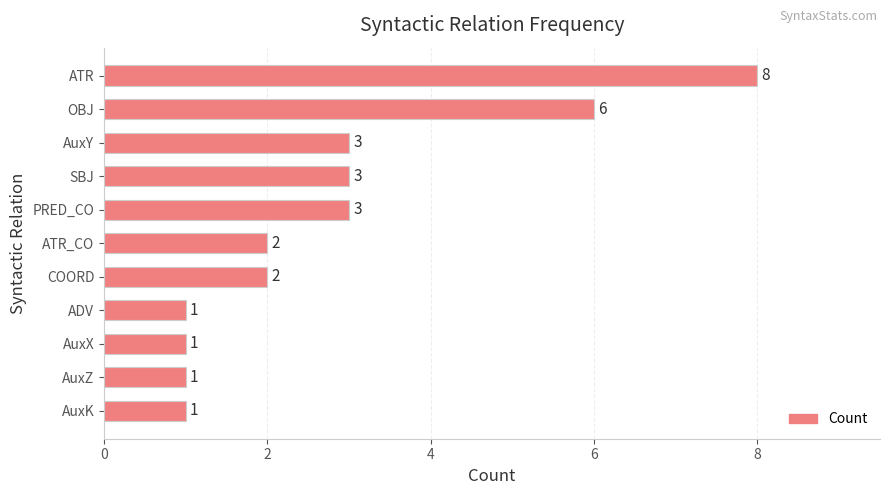

Is it true that the value at AuxZ is 0?

False